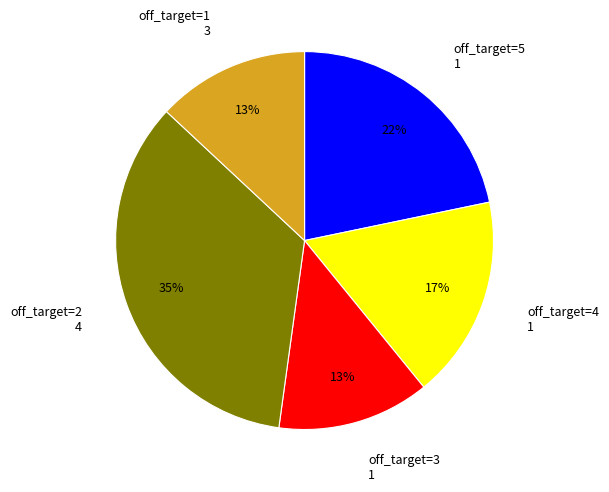

Combined, do off_target=1 3 and off_target=2 4 account for over 50%?

No